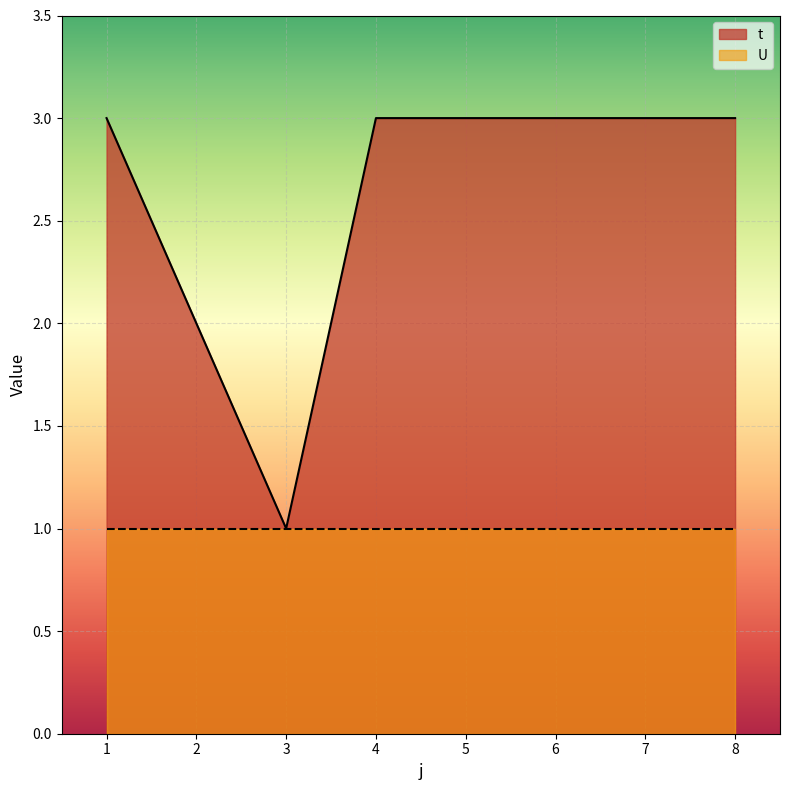

List the labels in order of value, largest first.

1, 4, 5, 6, 7, 8, 2, 3